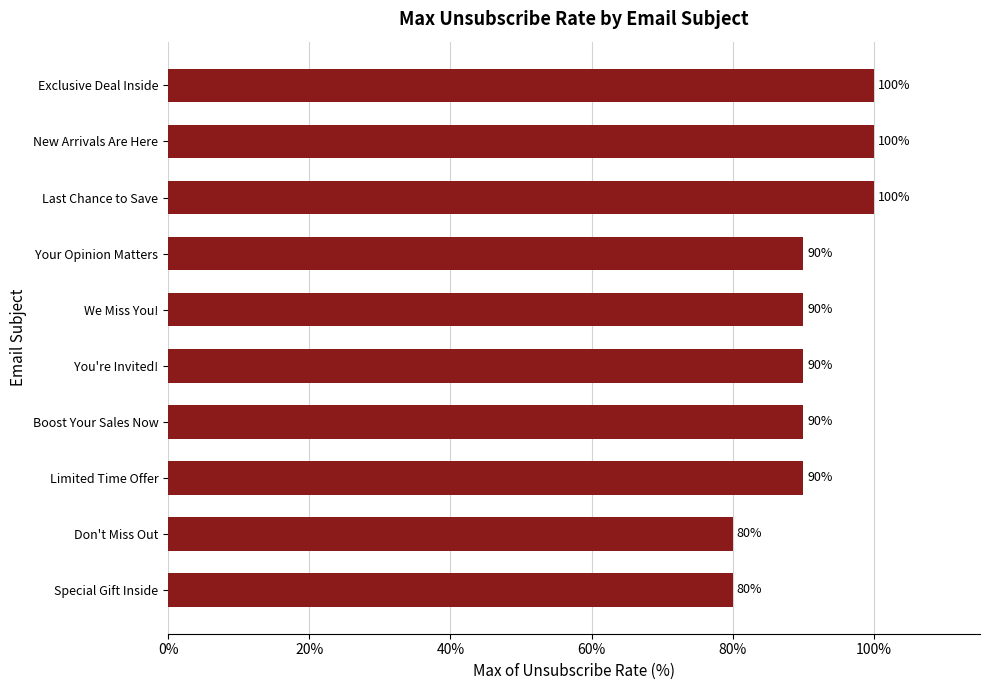

Does the chart contain stacked bars?

No